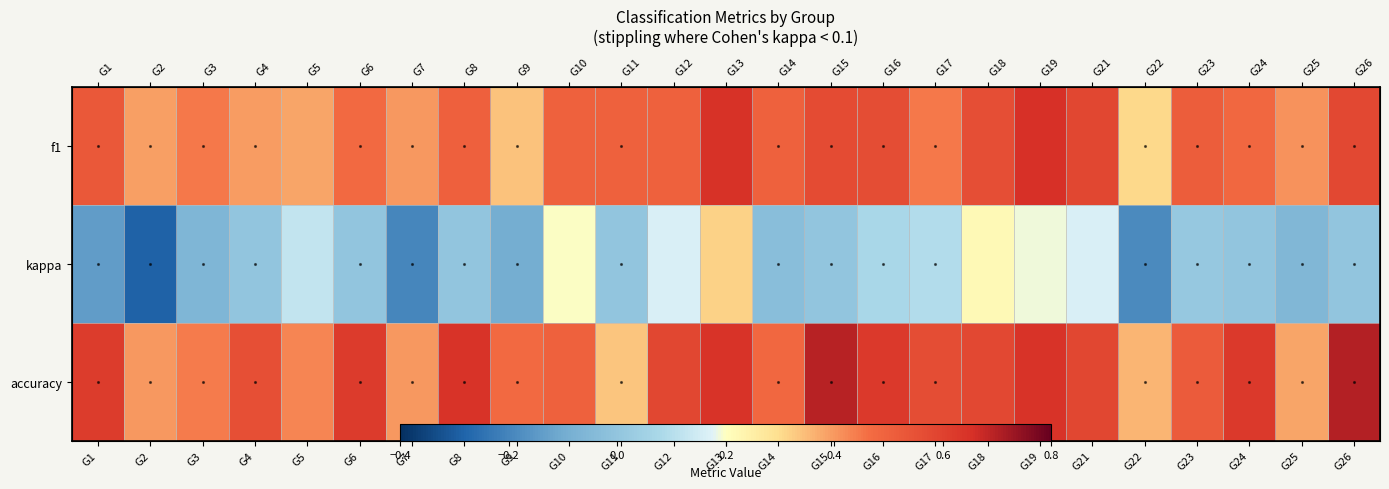

The accuracy series shows 0.6 at G16. True or false?

True